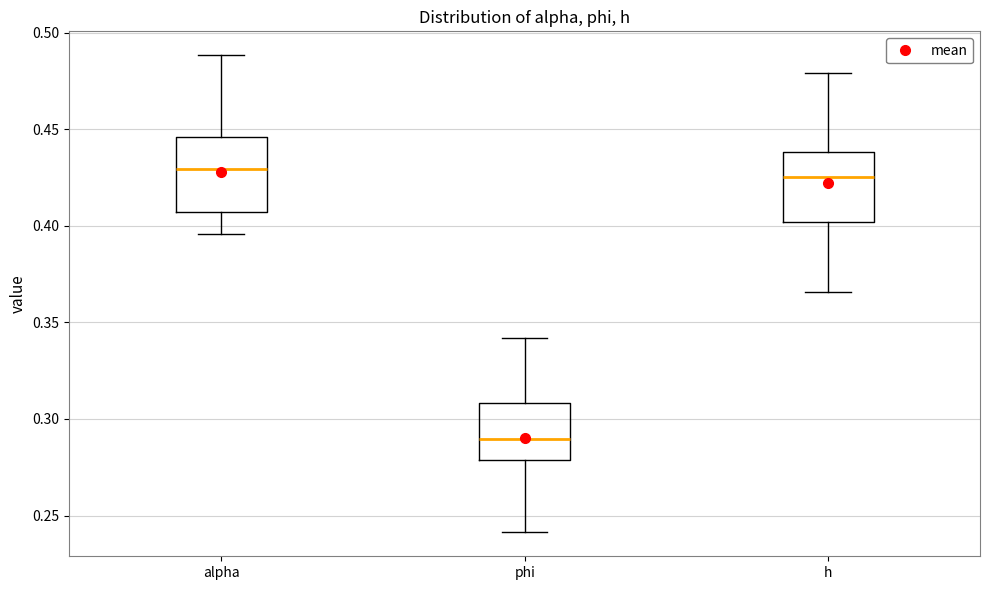

Reading left to right, transcribe this box plot: for each box, give where its median line is, the range the box spans, and where its two whiskers end, as read against the y-axis. The values are not printed on the chart, so give them approximately, as read against the axis.

alpha: median 0.430, box 0.405 to 0.445, whiskers 0.395 to 0.490
phi: median 0.290, box 0.280 to 0.310, whiskers 0.240 to 0.340
h: median 0.425, box 0.400 to 0.440, whiskers 0.365 to 0.480